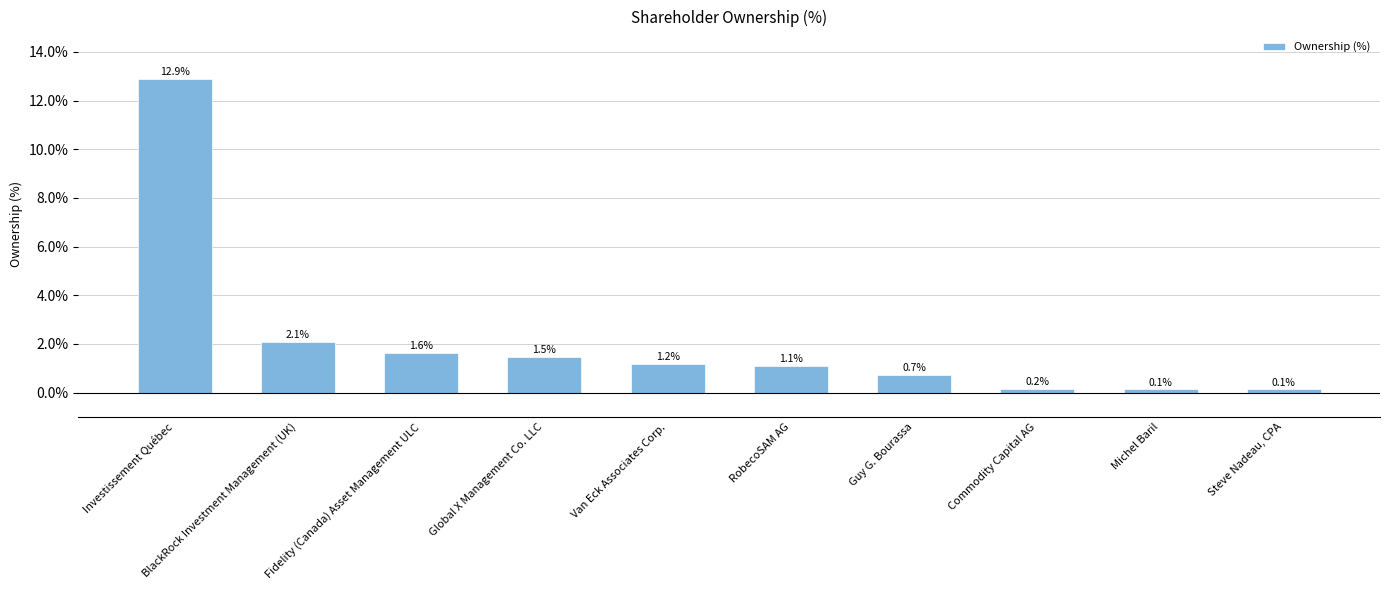

How many distinct data groups are displayed?

1